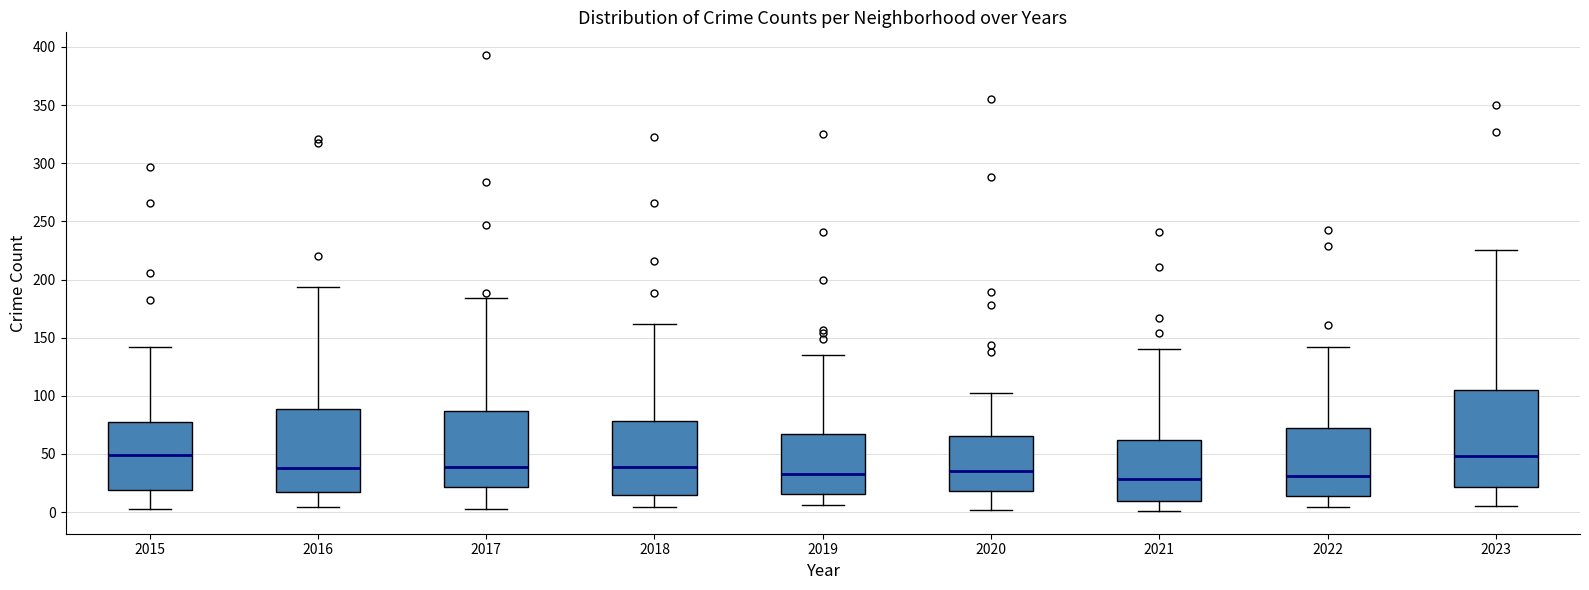

Reading left to right, read every box against the y-axis: the position of its median line, the range the box covers, and the ends of its whiskers. The values are not printed on the chart, so give them approximately, as read against the axis.

2015: median 50, box 20 to 80, whiskers 5 to 140
2016: median 40, box 15 to 90, whiskers 5 to 195
2017: median 40, box 20 to 85, whiskers 5 to 185
2018: median 40, box 15 to 80, whiskers 5 to 160
2019: median 35, box 15 to 65, whiskers 5 to 135
2020: median 35, box 20 to 65, whiskers 0 to 100
2021: median 30, box 10 to 60, whiskers 0 to 140
2022: median 30, box 15 to 70, whiskers 5 to 140
2023: median 50, box 20 to 105, whiskers 5 to 225